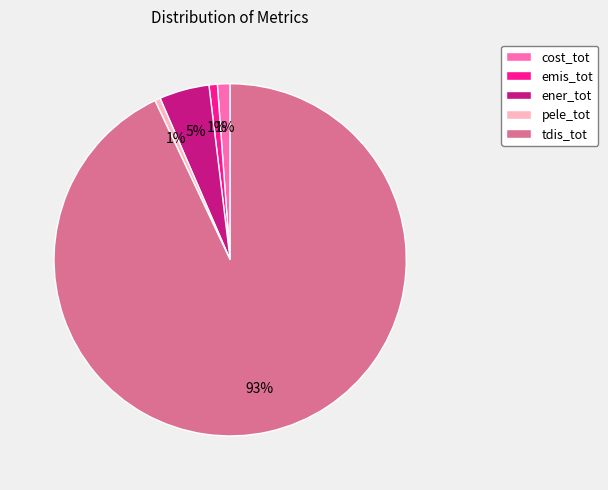

Count the number of slices in the pie.

5